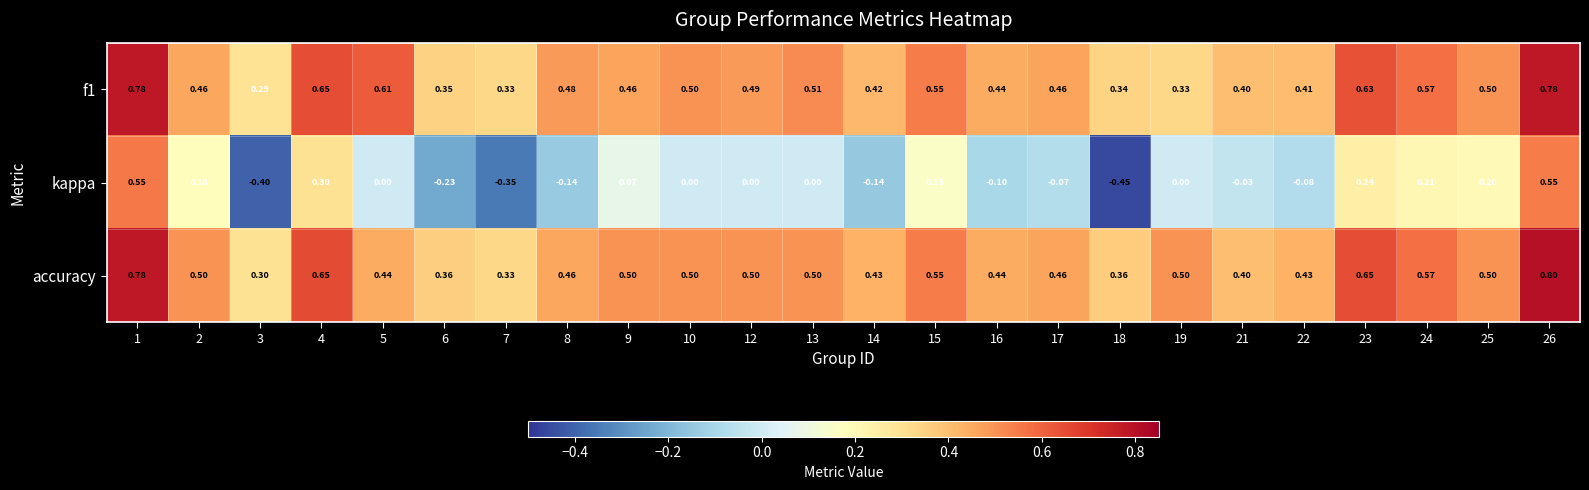

Which series has the largest total across all categories?

accuracy